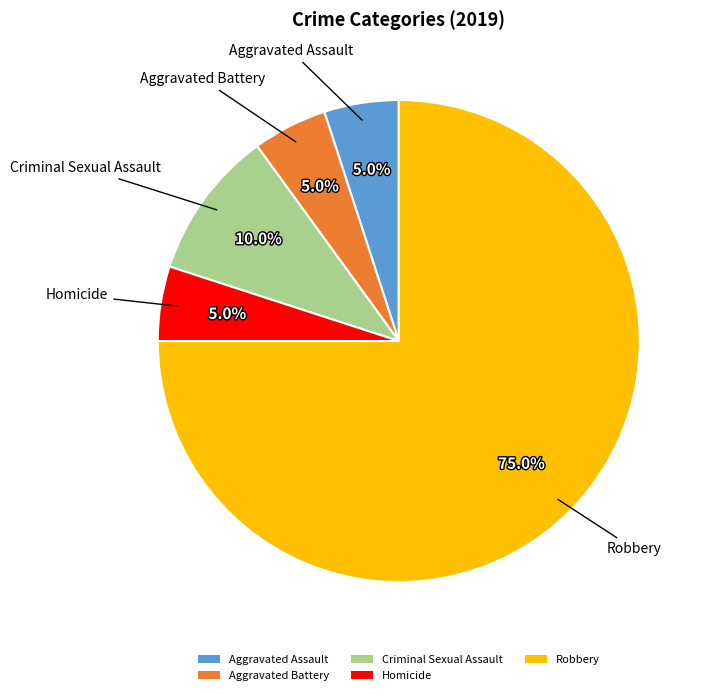

What is the largest slice in the pie chart?

Robbery